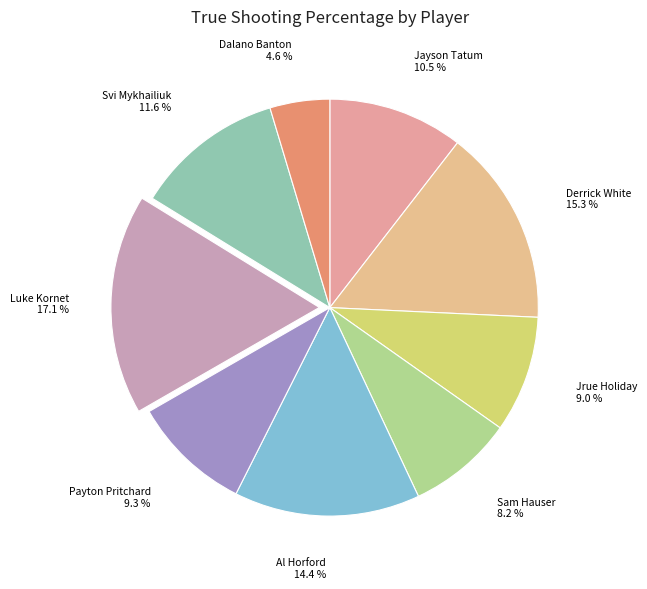

What percentage is NOT represented by Svi Mykhailiuk?

88.4%